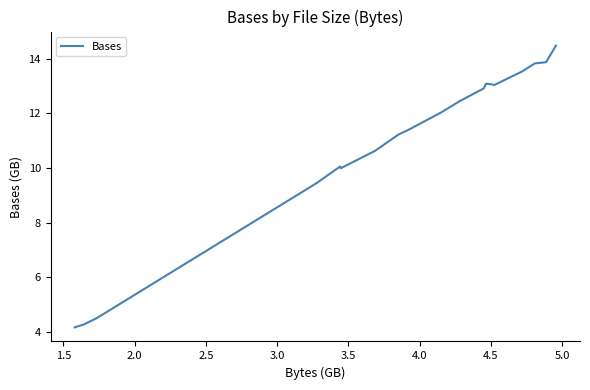

What is the minimum value shown in the chart?

4.2